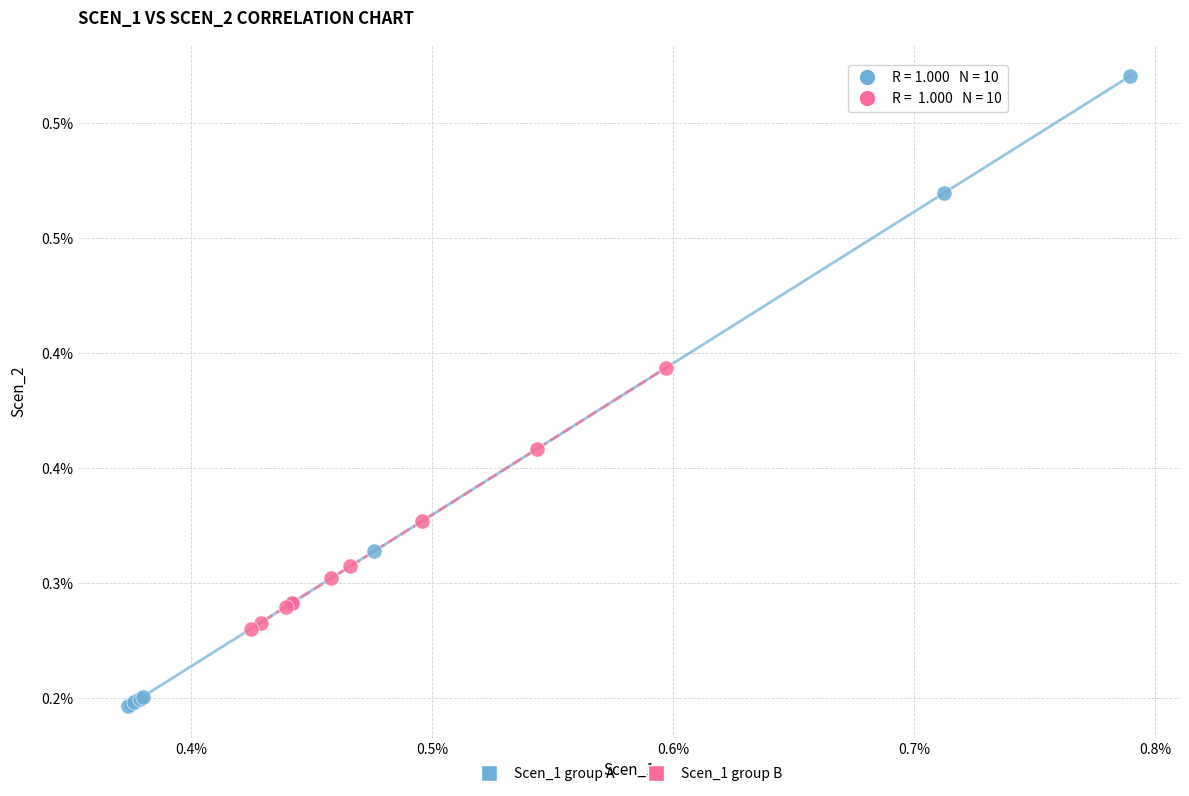

Which series has the largest Y range (max minus min)?

Scen_1 group A